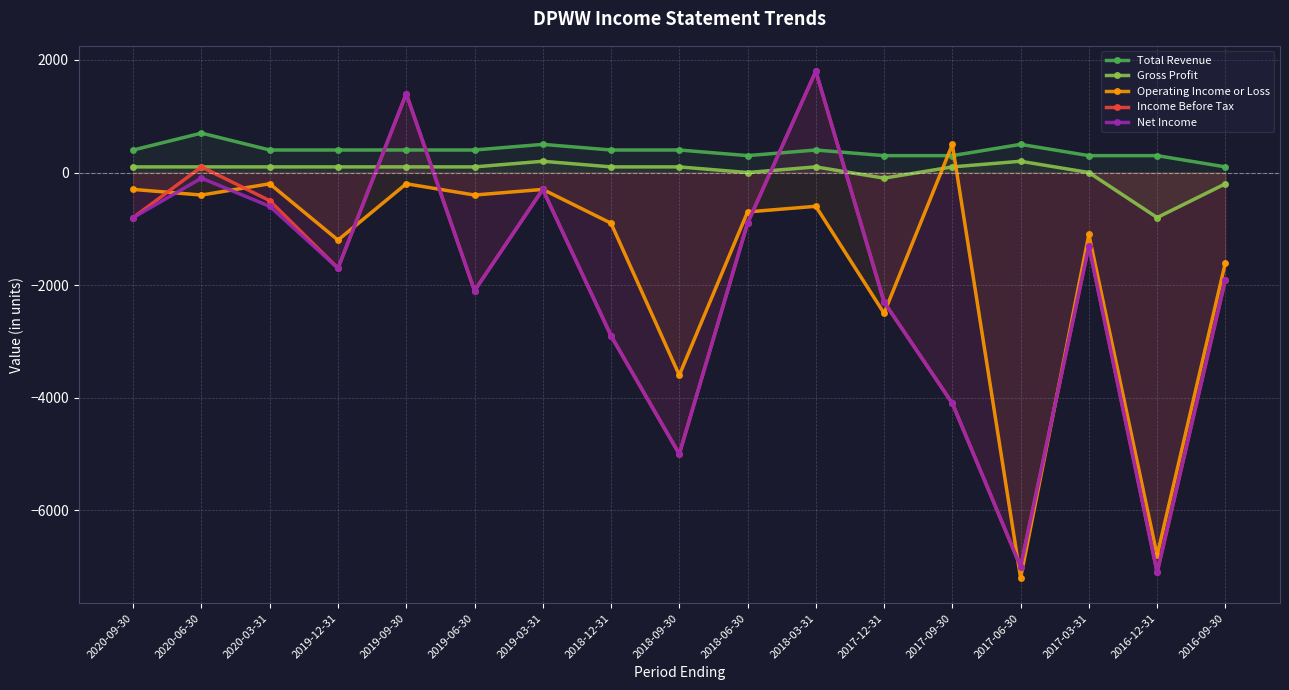

How many lines are shown in the chart?

5